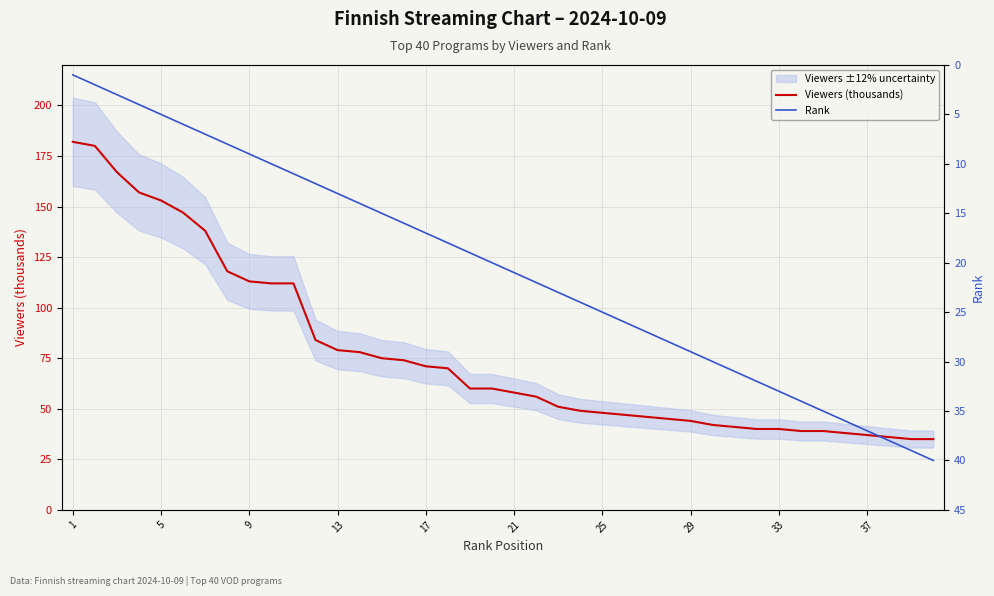

How many categories are shown in the chart?

40